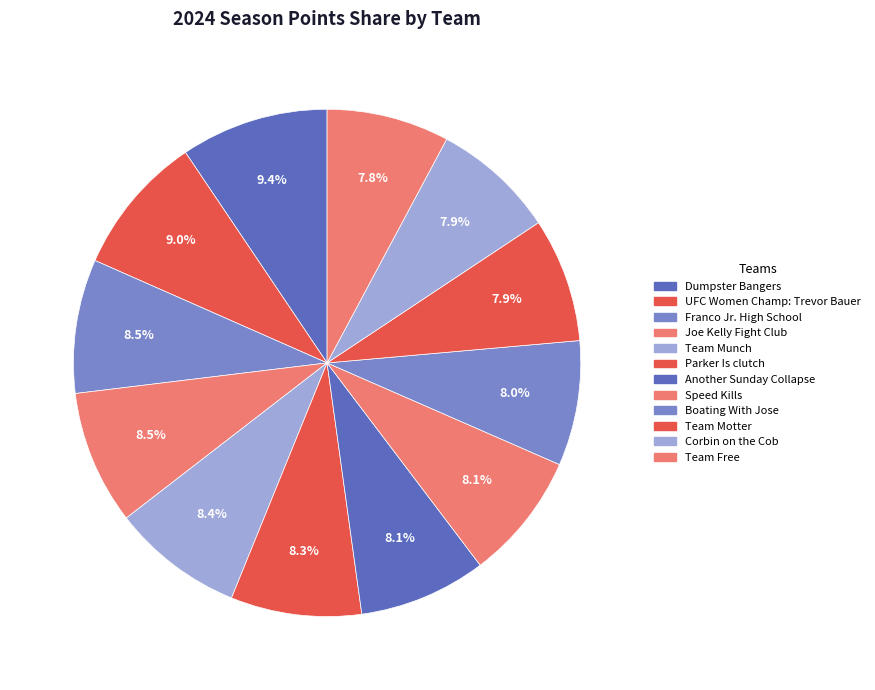

To the nearest percent, what portion does UFC Women Champ: Trevor Bauer represent?

9%